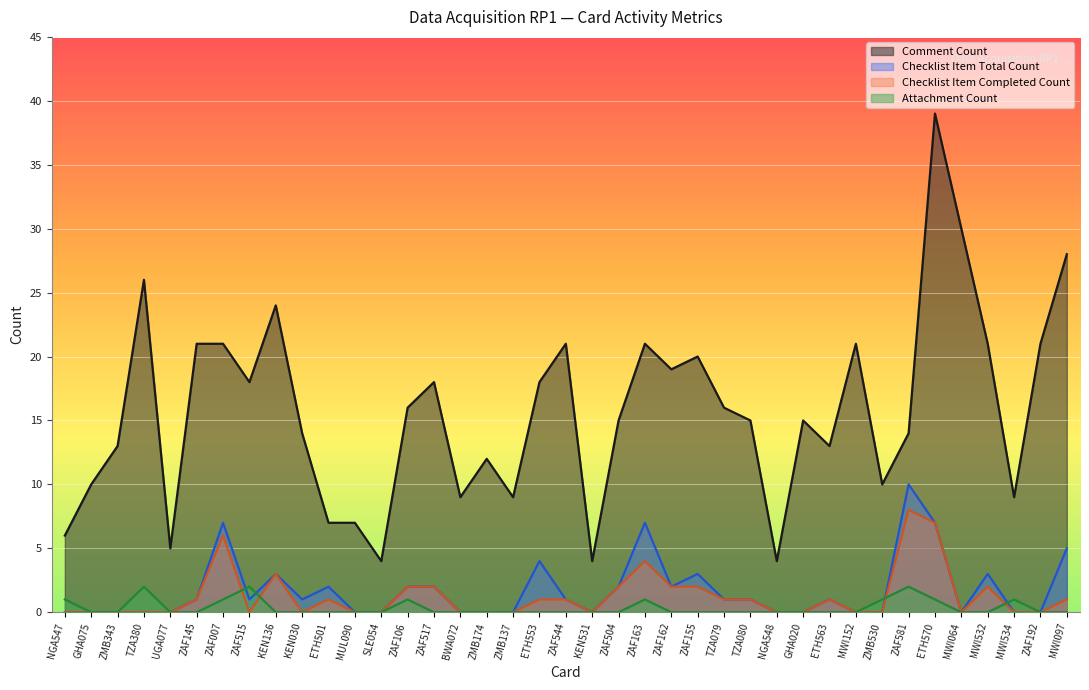

The value of Checklist Item Completed Count at KEN030 is 0. True or false?

True